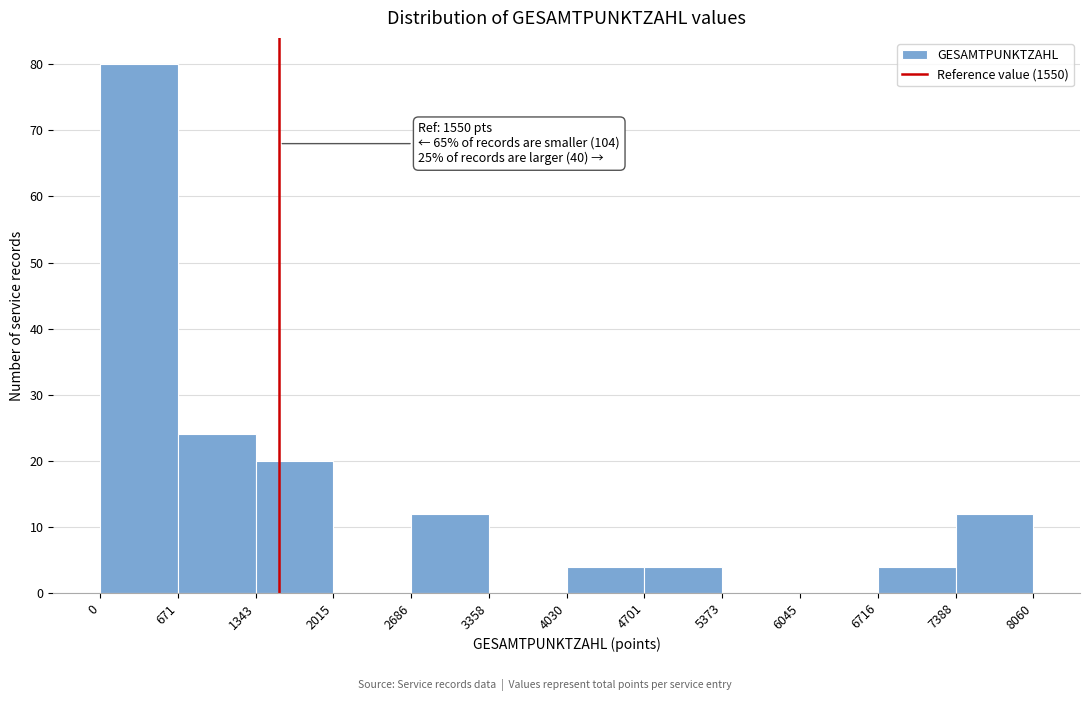

Over which range of the x-axis is the bar tallest?

0 to 671